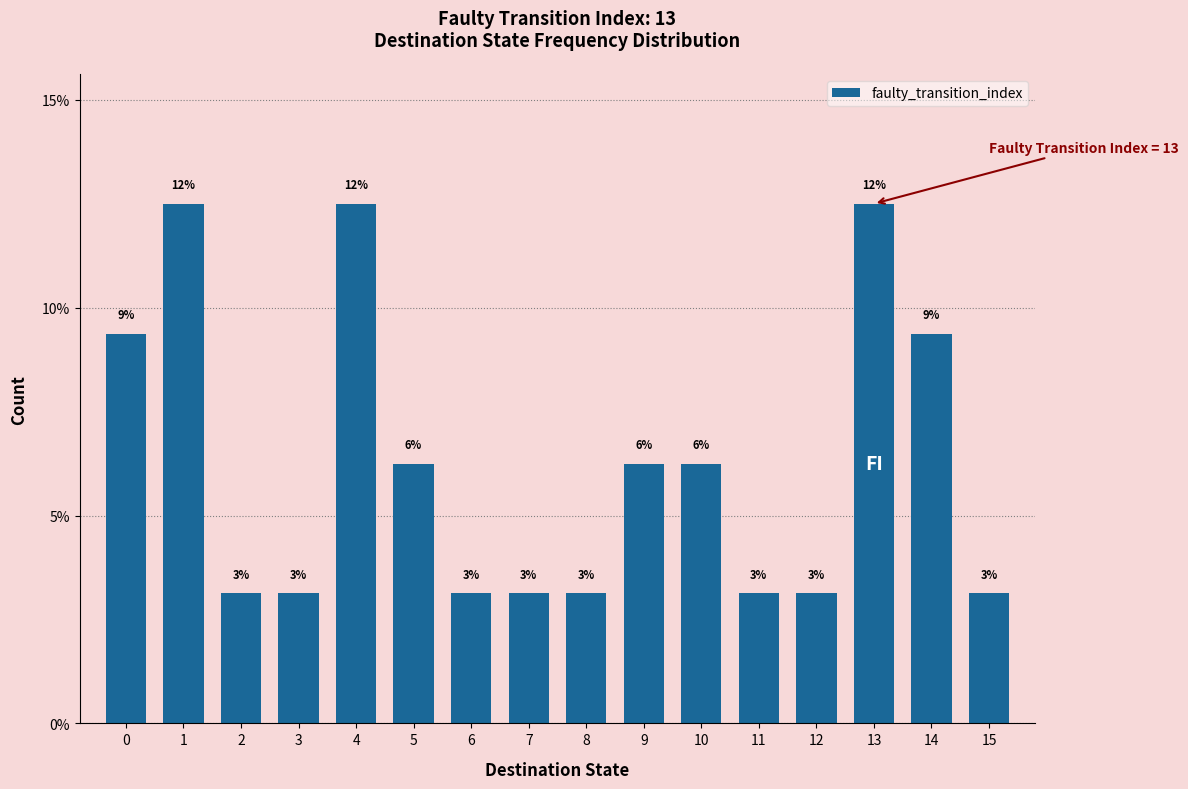

Does the chart contain any negative values?

No